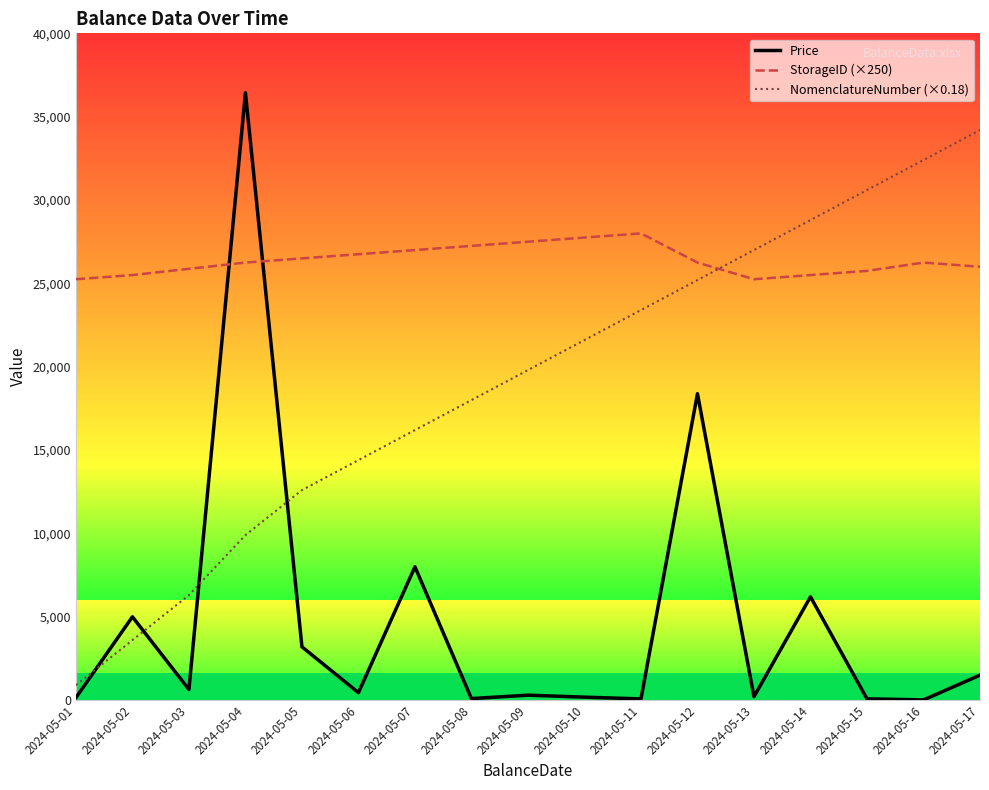

True or false: NomenclatureNumber (×0.18) and Price cross at least once.

True